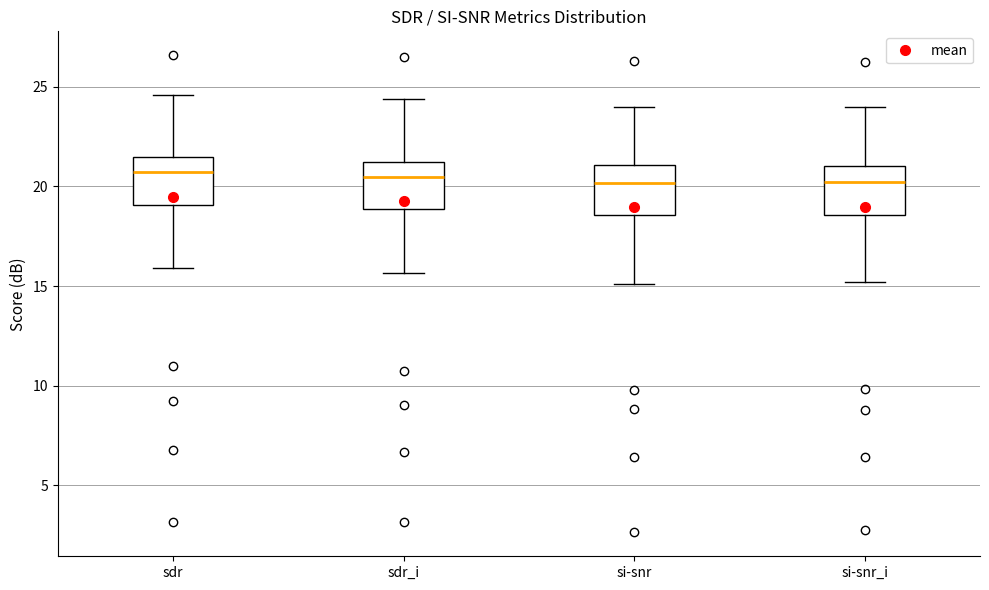

Reading left to right, read every box against the y-axis: the position of its median line, the range the box covers, and the ends of its whiskers. The values are not printed on the chart, so give them approximately, as read against the axis.

sdr: median 20.5, box 19.0 to 21.5, whiskers 16.0 to 24.5
sdr_i: median 20.5, box 19.0 to 21.5, whiskers 15.5 to 24.5
si-snr: median 20.0, box 18.5 to 21.0, whiskers 15.0 to 24.0
si-snr_i: median 20.0, box 18.5 to 21.0, whiskers 15.0 to 24.0